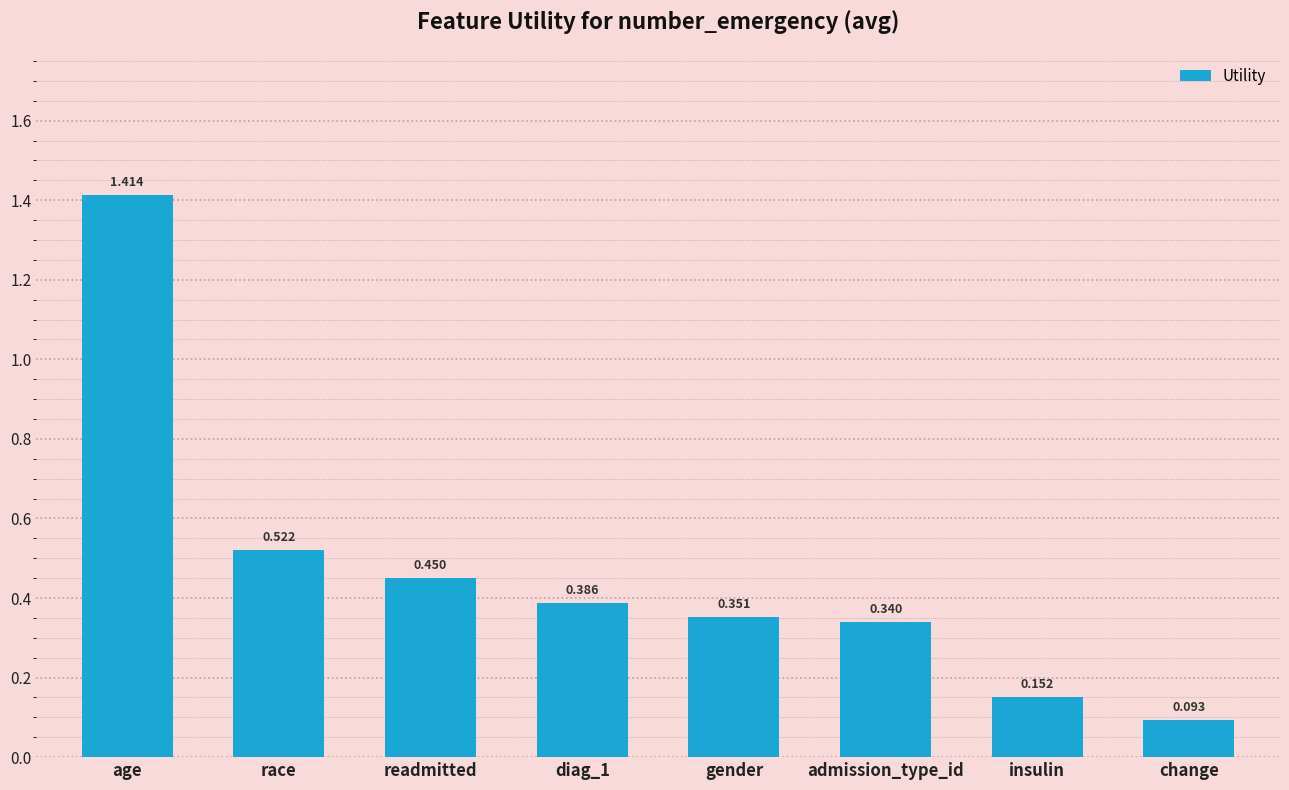

What is the difference between the values at gender and age?

1.1